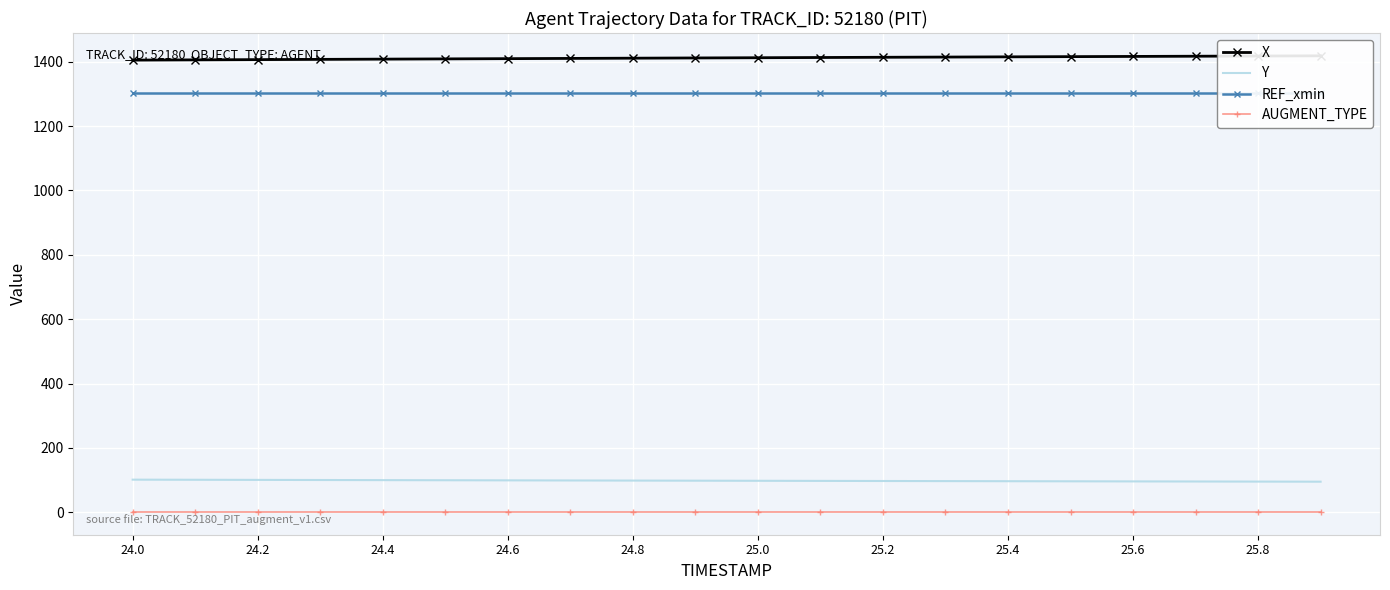

Reading left to right, what are all the values shown in this chart?

X: 1405.0	1405.8	1406.5	1407.3	1408.0	1408.8	1409.5	1410.2	1411.0	1411.7	1412.4	1413.1	1413.8	1414.5	1415.1	1415.8	1416.4	1417.1	1417.7	1418.3
Y: 101.2	100.9	100.5	100.1	99.8	99.4	99.1	98.7	98.4	98.1	97.7	97.4	97.1	96.7	96.4	96.1	95.8	95.5	95.2	94.9
REF_xmin: 1301.8	1301.8	1301.8	1301.8	1301.8	1301.8	1301.8	1301.8	1301.8	1301.8	1301.8	1301.8	1301.8	1301.8	1301.8	1301.8	1301.8	1301.8	1301.8	1301.8
AUGMENT_TYPE: 1.0	1.0	1.0	1.0	1.0	1.0	1.0	1.0	1.0	1.0	1.0	1.0	1.0	1.0	1.0	1.0	1.0	1.0	1.0	1.0